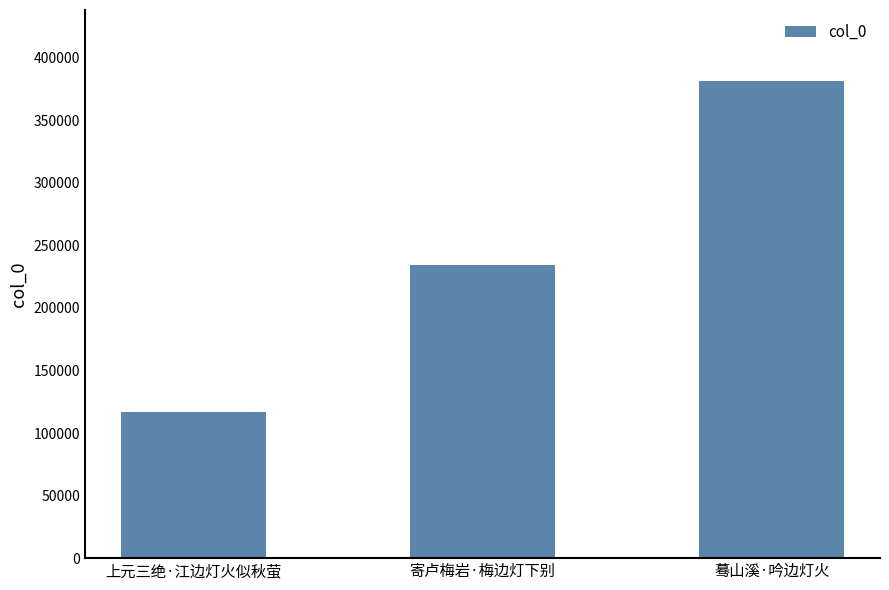

Is it true that the value at 上元三绝·江边灯火似秋萤 is 23698?

False